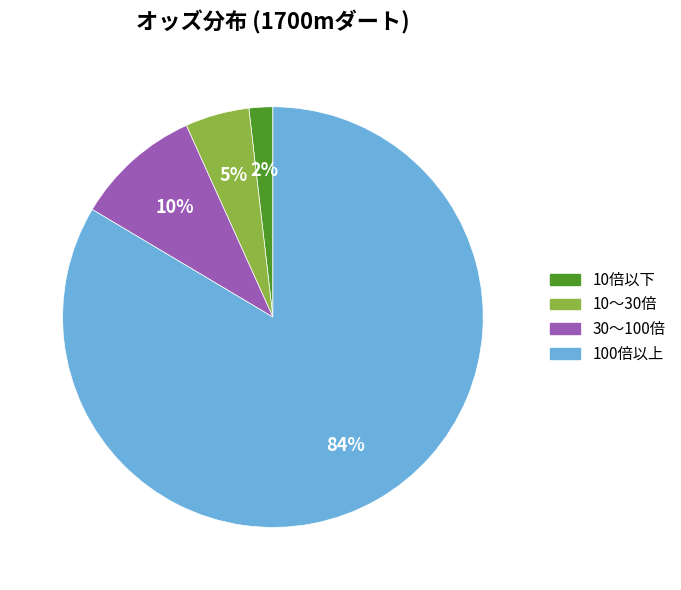

To the nearest percent, what is the combined percentage of 10～30倍 and 10倍以下?

7%